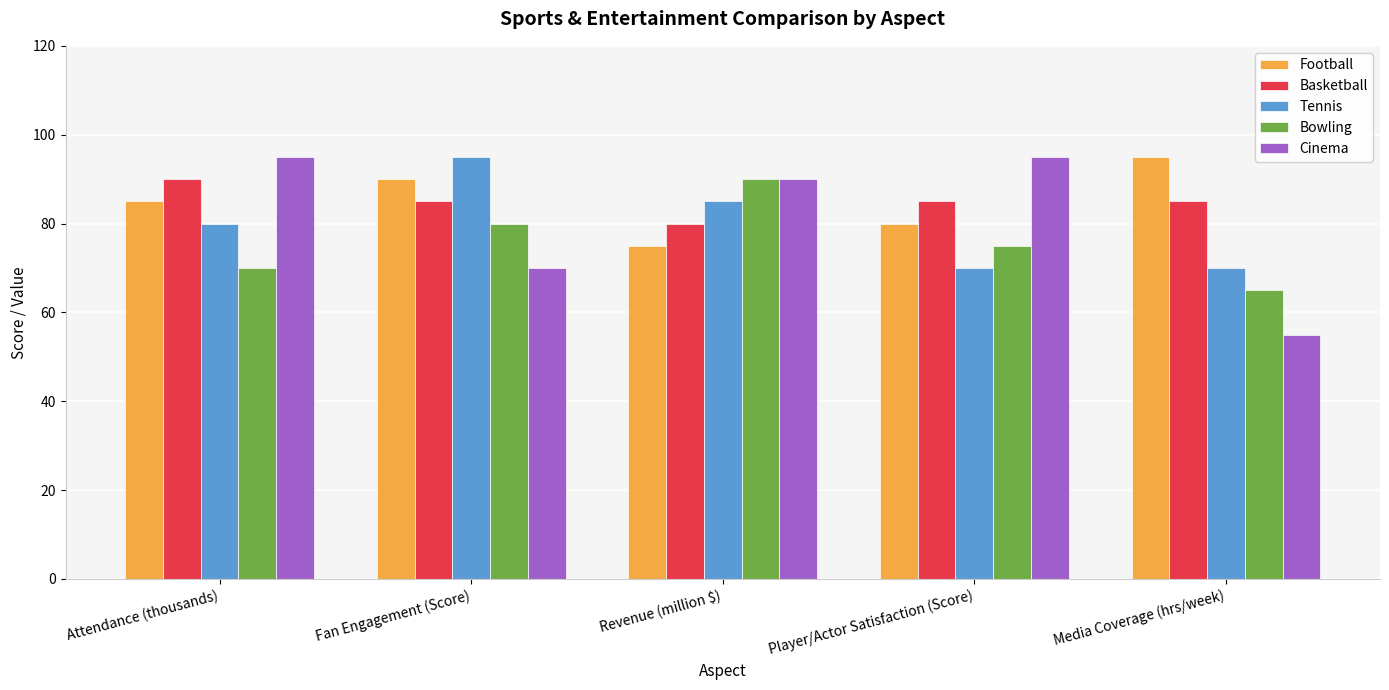

The Cinema series shows 95 at Player/Actor Satisfaction (Score). True or false?

True